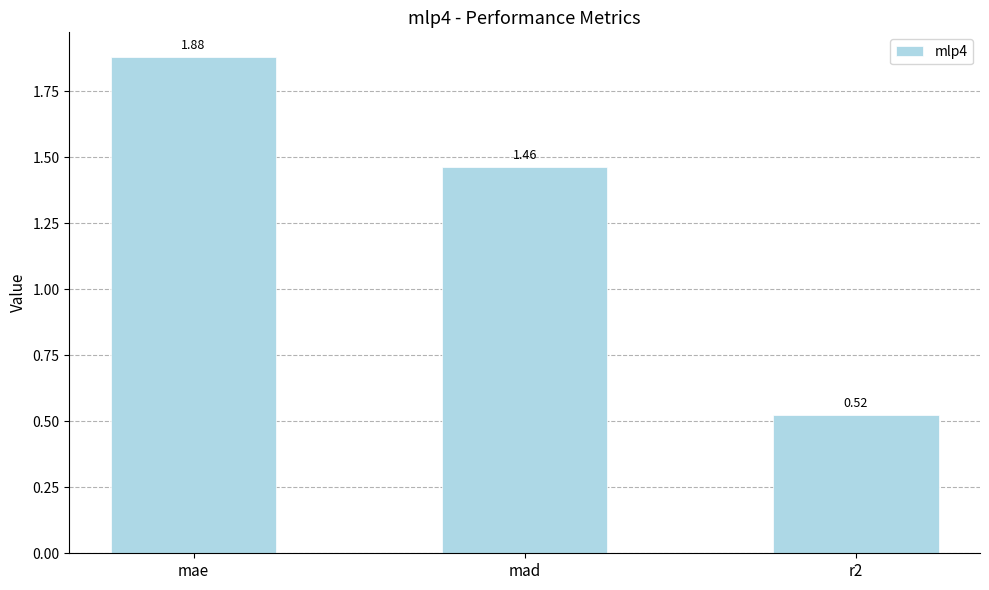

What is the sum of all values?

3.9